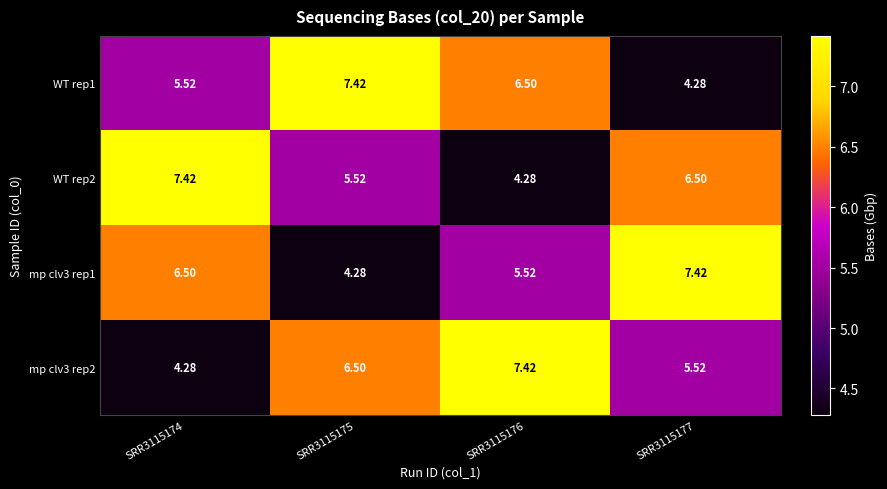

How many values in the WT rep2 series exceed 6?

2